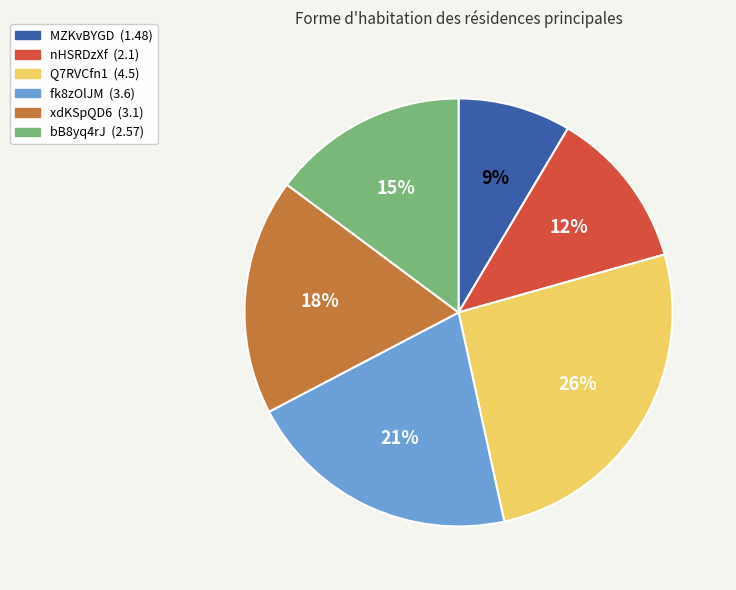

Is the sum of xdKSpQD6 and Q7RVCfn1 greater than half?

No